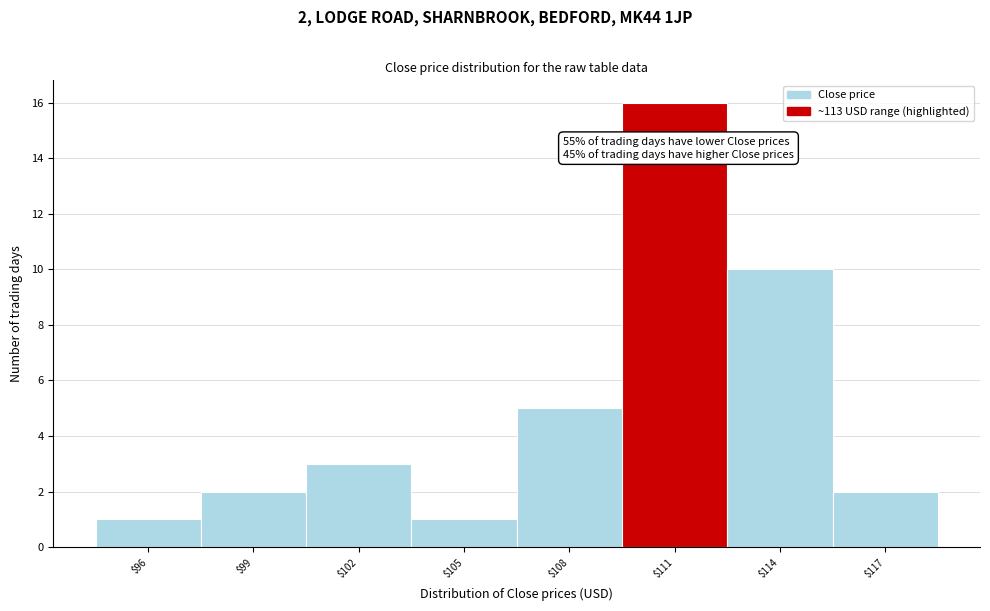

Reading left to right, what are all the values shown in this chart?

1	2	3	1	5	16	10	2